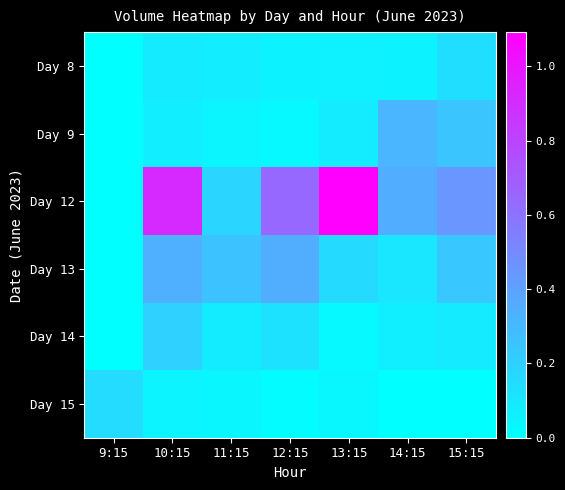

At which category is the sum across all series the highest?

10:15